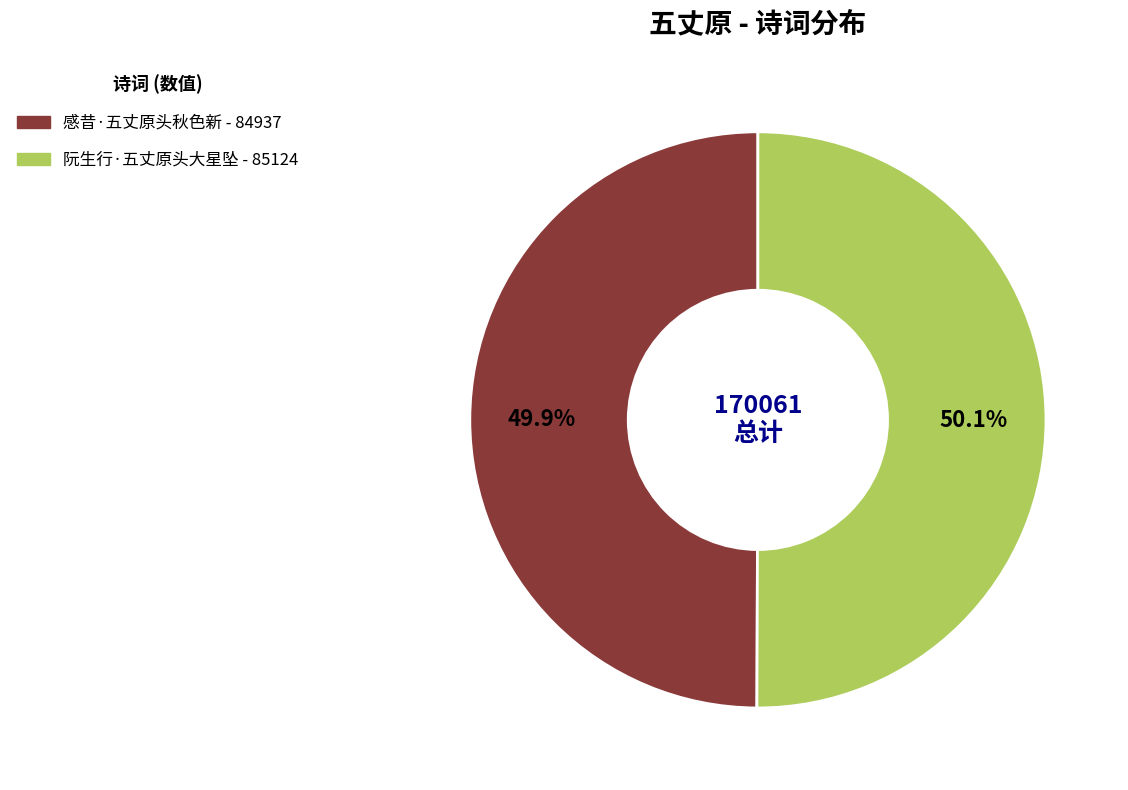

To the nearest percent, what percentage of the pie is 感昔·五丈原头秋色新?

50%